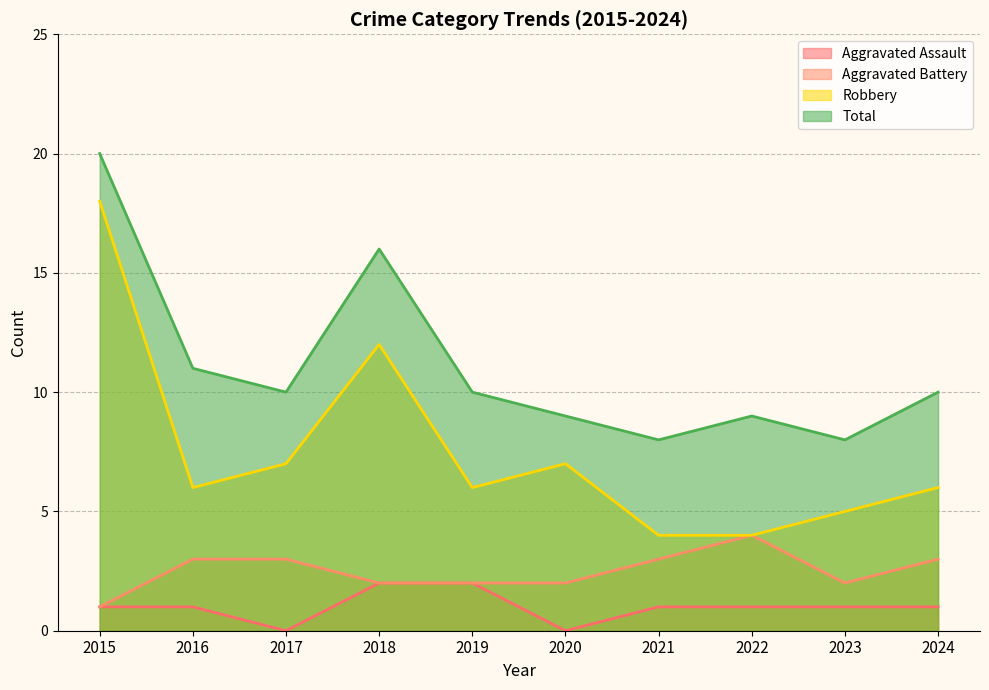

Where is the first local minimum for Aggravated Assault?

2017